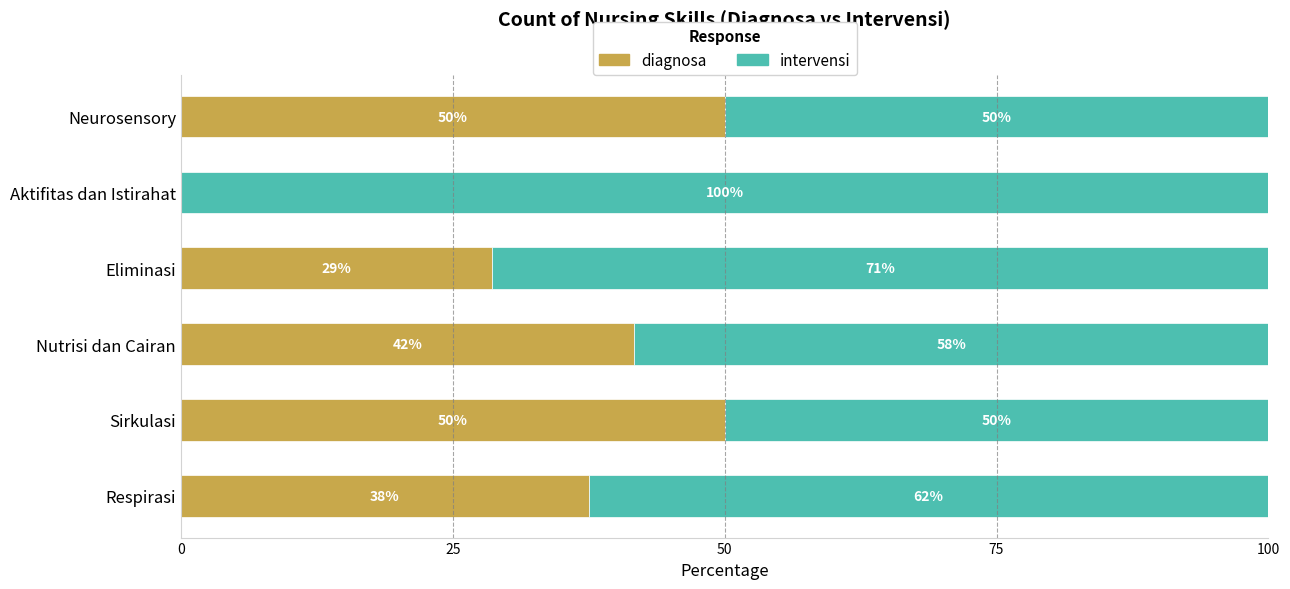

What are all the series names shown in the legend?

diagnosa, intervensi